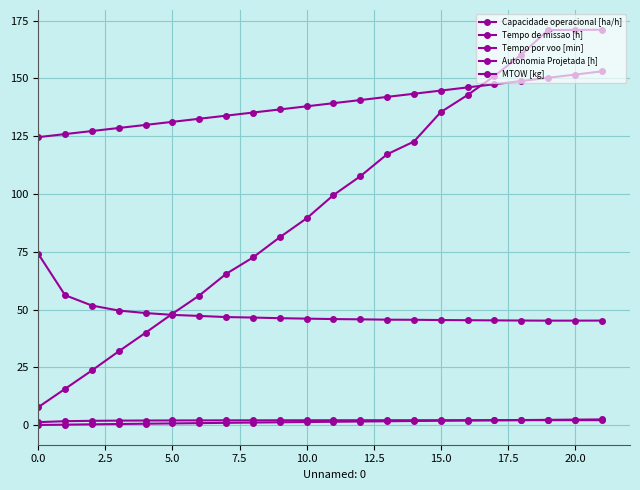

How many distinct data groups are displayed?

5